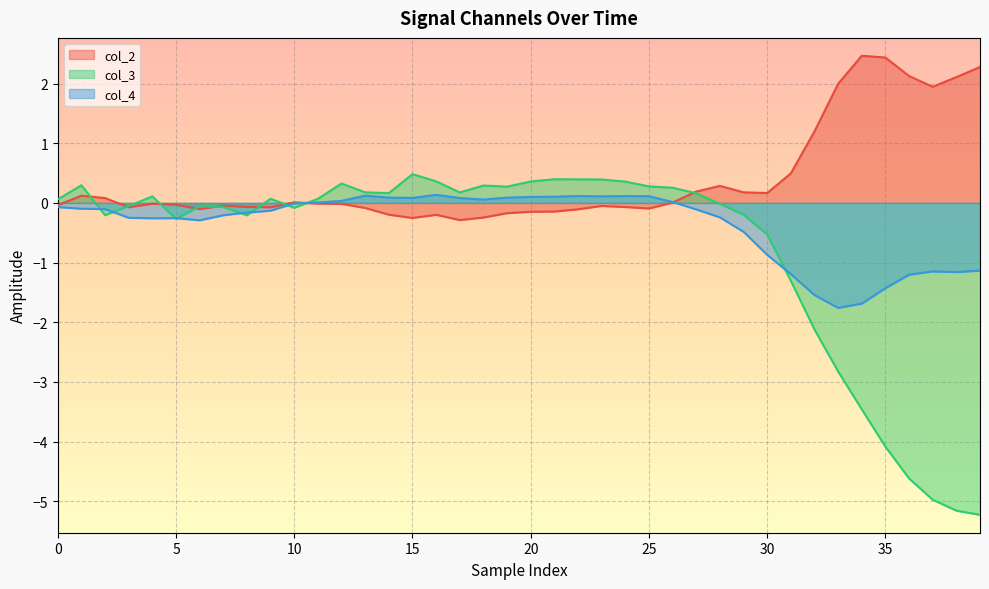

How many lines are shown in the chart?

3